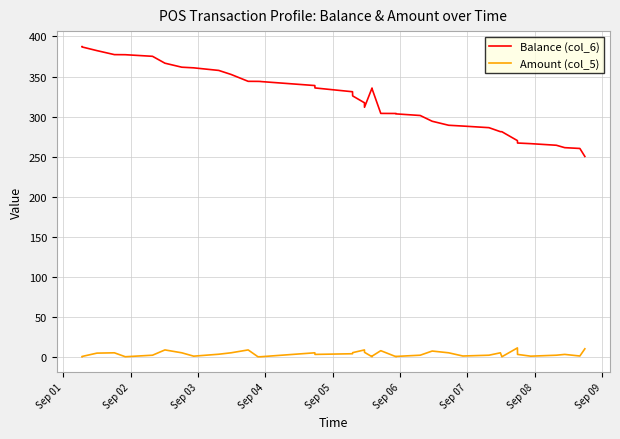

Does the chart display data point markers on the line(s)?

No